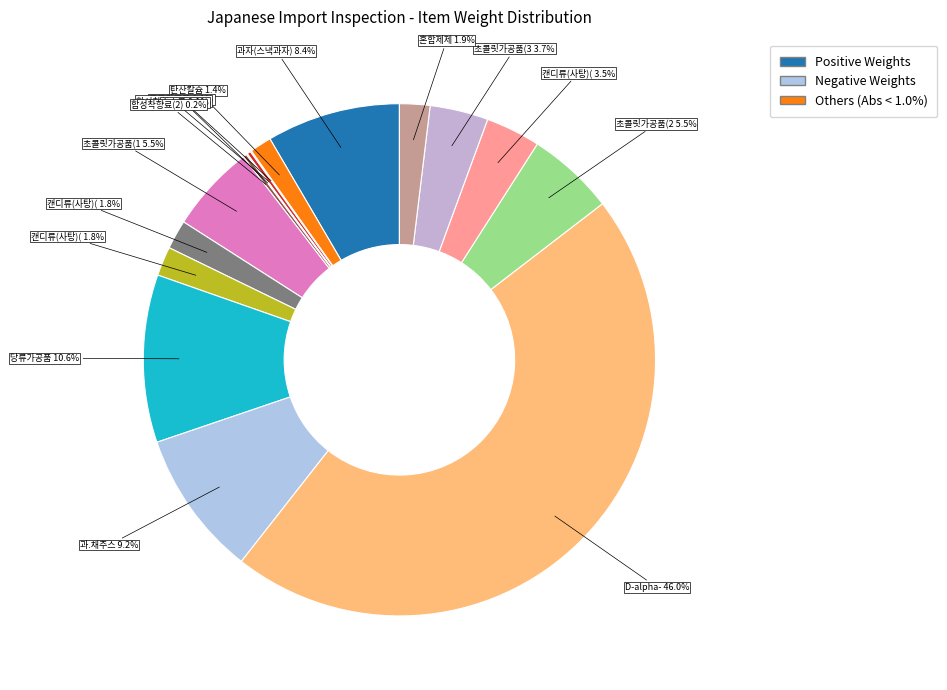

Is 캔디류(사탕)(1) the majority of the pie?

No